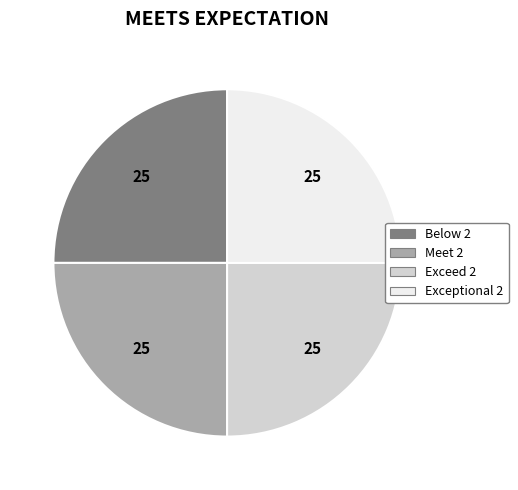

Does any single category account for the majority?

No